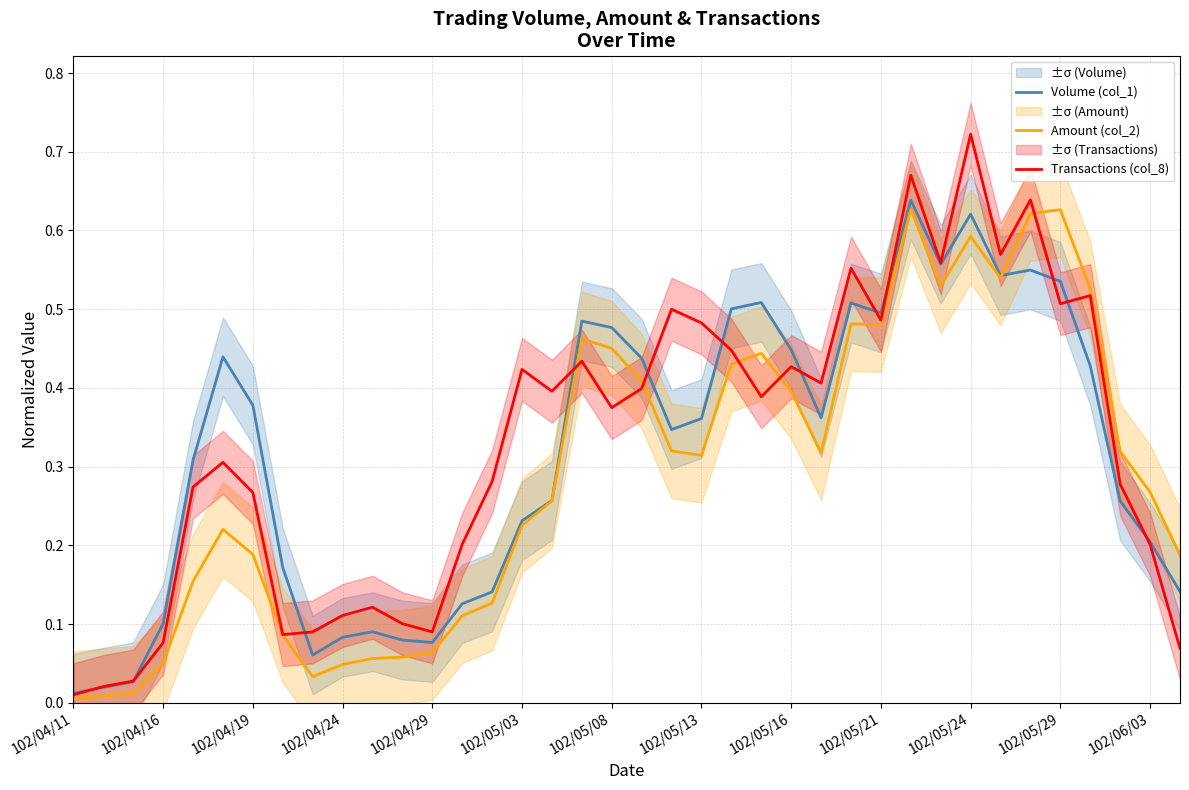

Which series has the largest range (max minus min)?

Transactions (col_8)